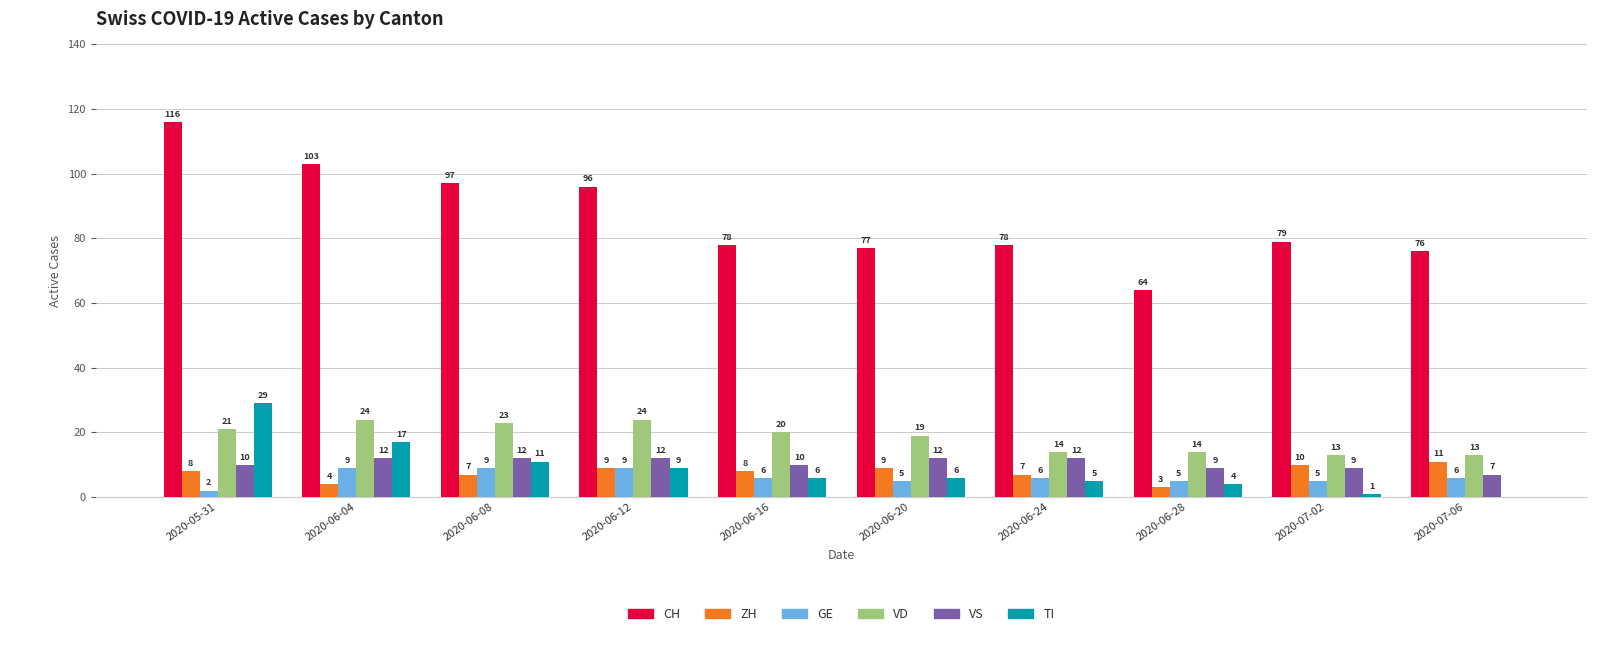

What is the greatest value displayed?

116